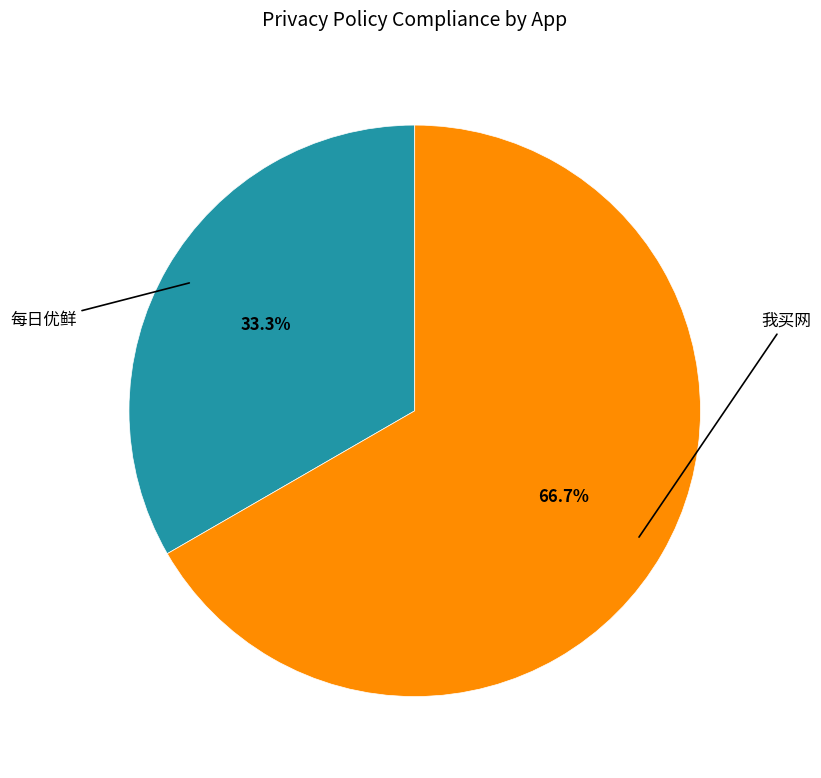

What percentage do 每日优鲜 and 我买网 together represent?

100.0%